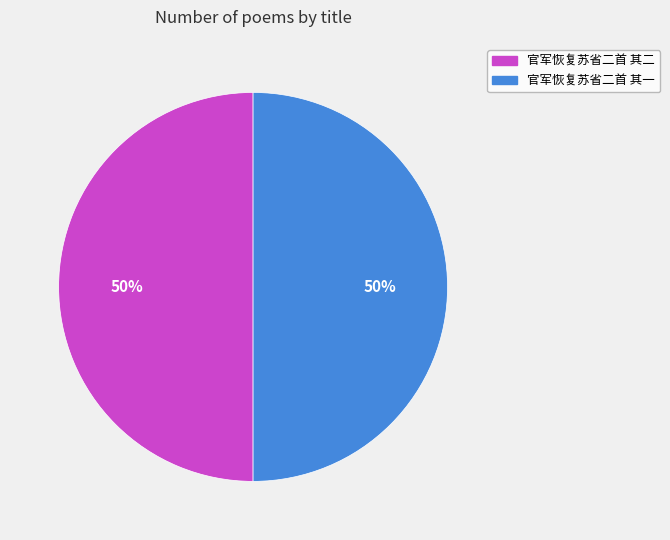

What percentage is the 官军恢复苏省二首 其二 slice, to the nearest percent?

50%